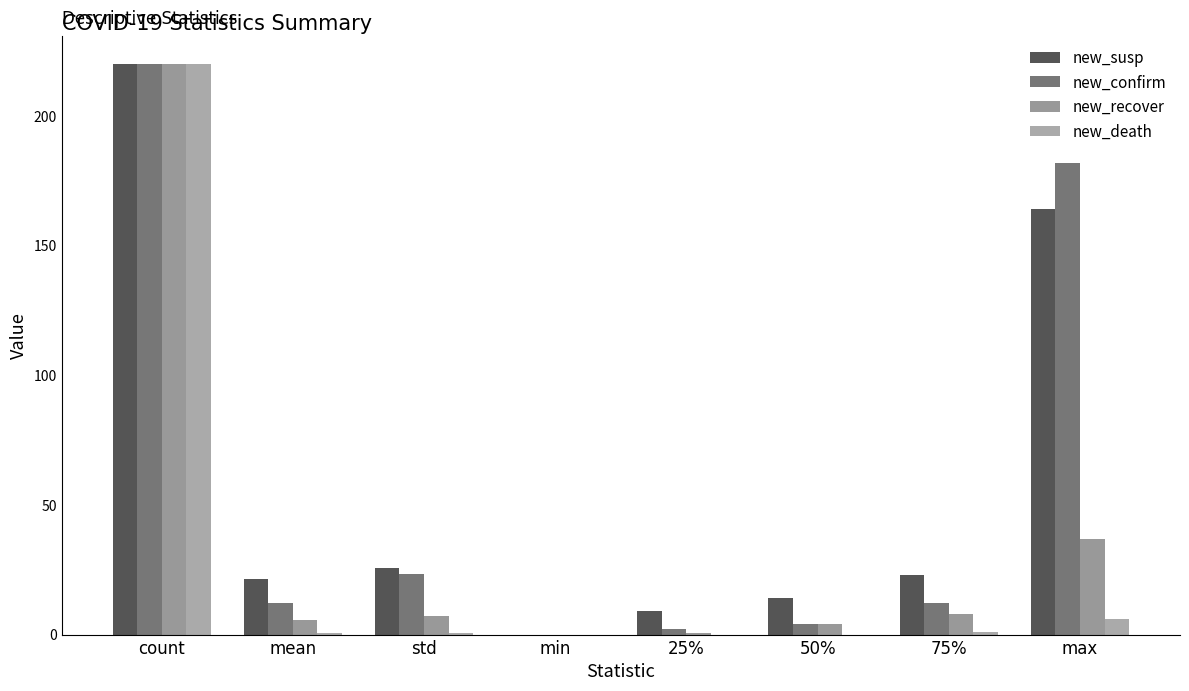

Read the new_susp value at 75%.

23.0